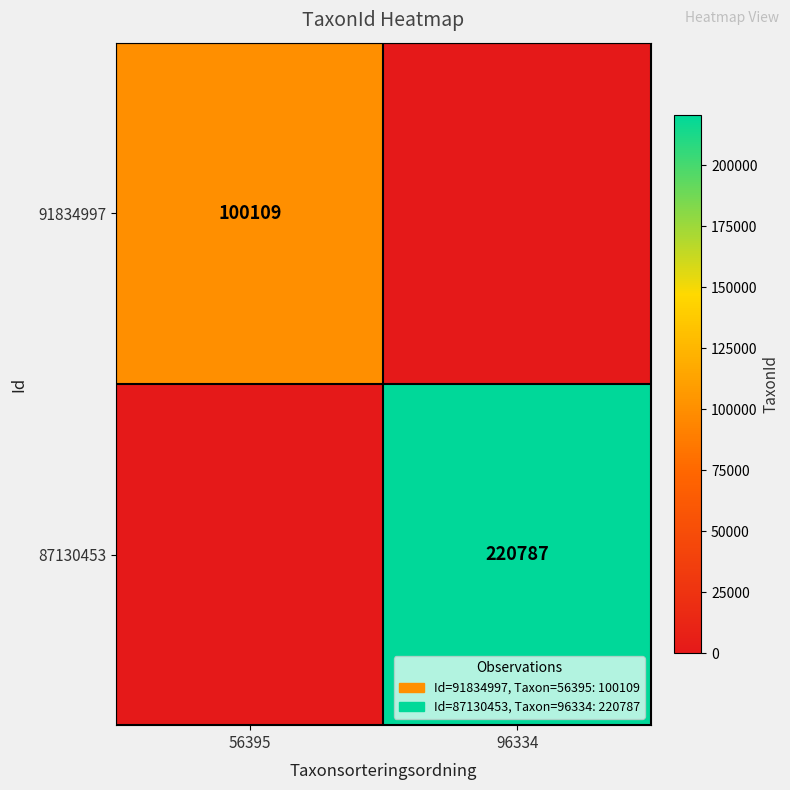

Is the value of 87130453 at 96334 greater than the value of 91834997 at 56395?

Yes